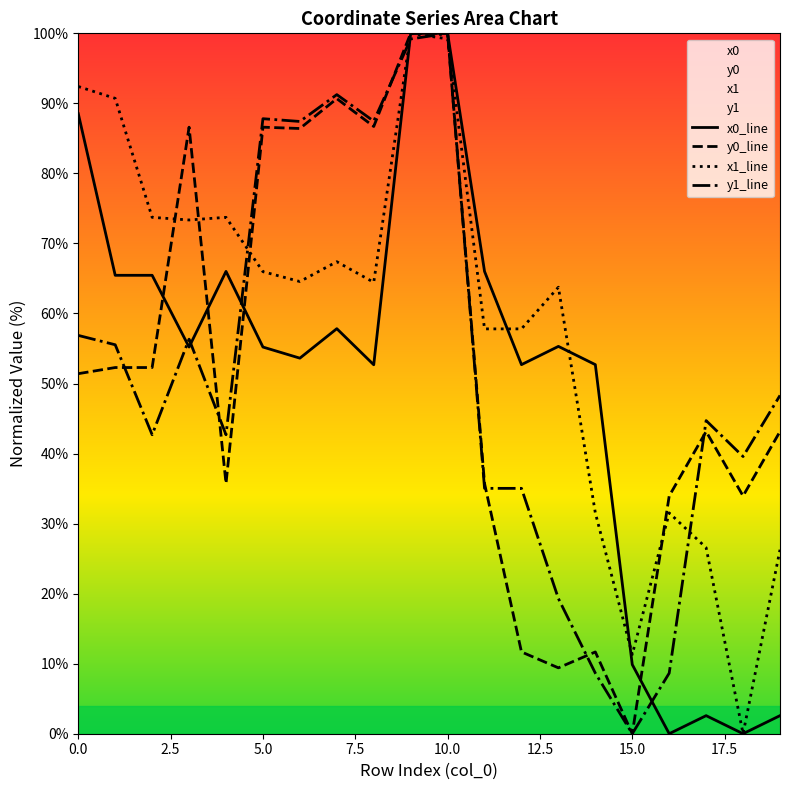

Reading right to left, list all the values displayed in this chart.

x0_line: 2.6	0.0	2.6	0.0	9.9	52.7	55.3	52.7	66.0	100.0	100.0	52.7	57.8	53.6	55.2	66.0	55.2	65.5	65.5	88.5
y0_line: 43.2	33.9	43.2	33.9	0.0	11.7	9.4	11.7	35.7	100.0	100.0	86.7	90.7	86.4	86.6	35.7	86.6	52.3	52.3	51.4
x1_line: 26.3	0.0	26.6	31.5	11.3	31.5	63.8	57.8	57.8	99.2	100.0	64.4	67.4	64.6	66.0	73.7	73.4	73.7	90.7	92.4
y1_line: 48.3	39.6	44.7	8.6	0.0	8.6	19.3	35.0	35.0	100.0	99.2	87.5	91.2	87.4	87.8	42.7	56.3	42.7	55.5	56.9